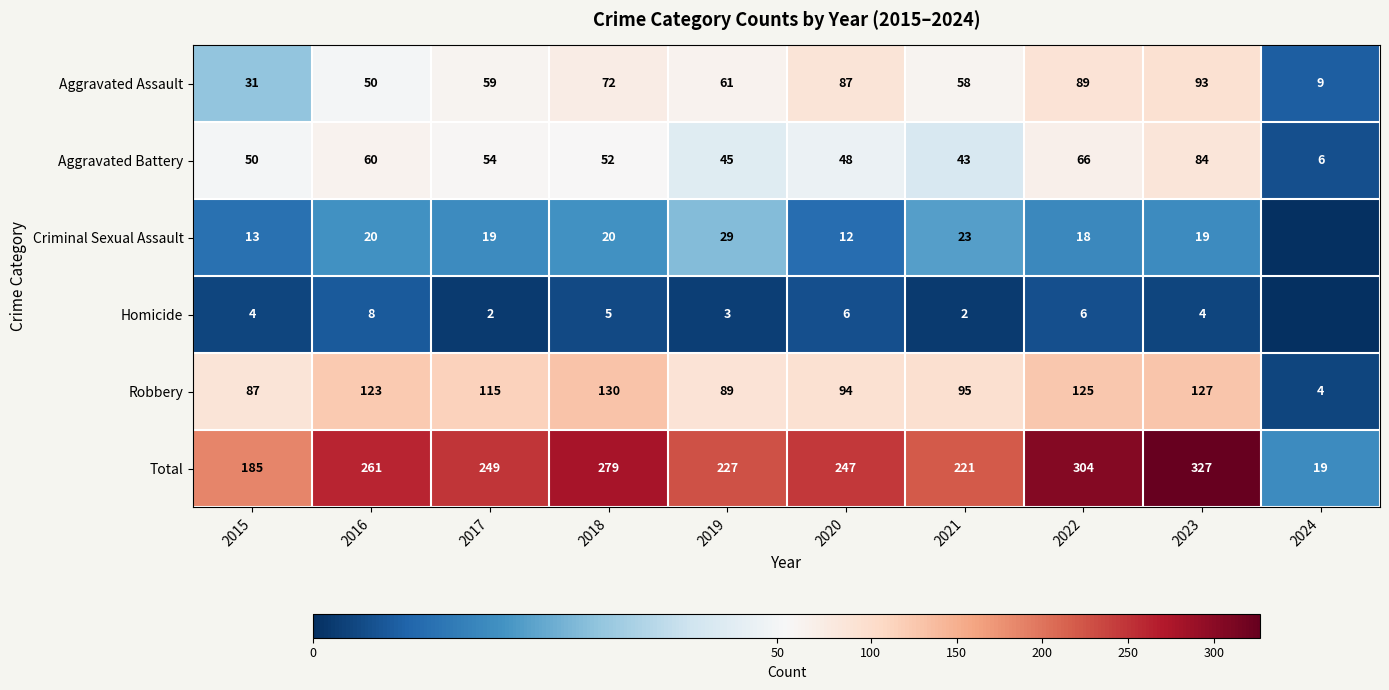

What is the difference between the Robbery values at 2017 and 2024?

111